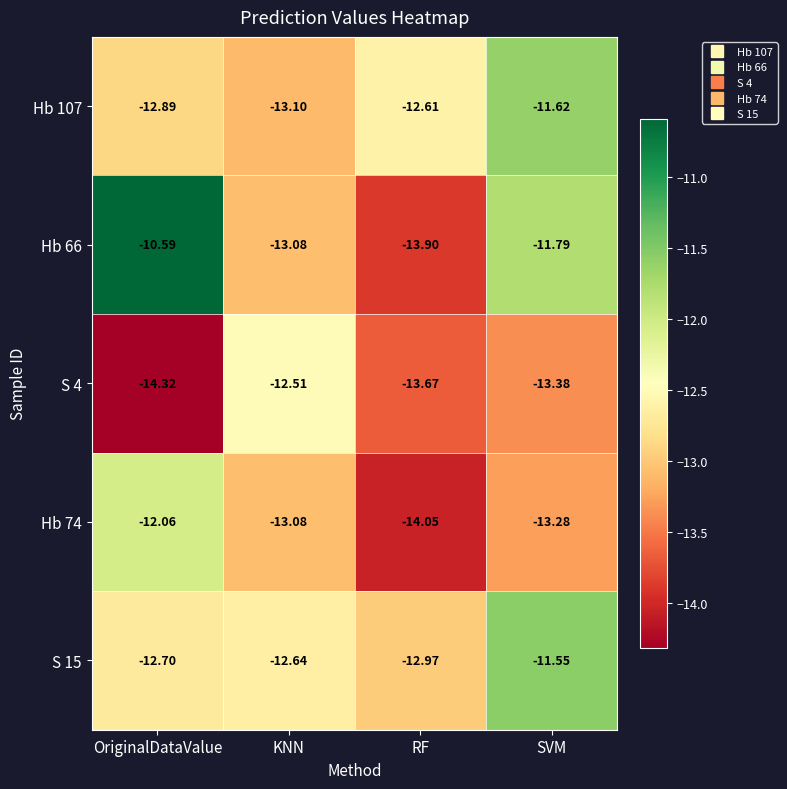

At which label does Hb 74 reach its minimum?

RF